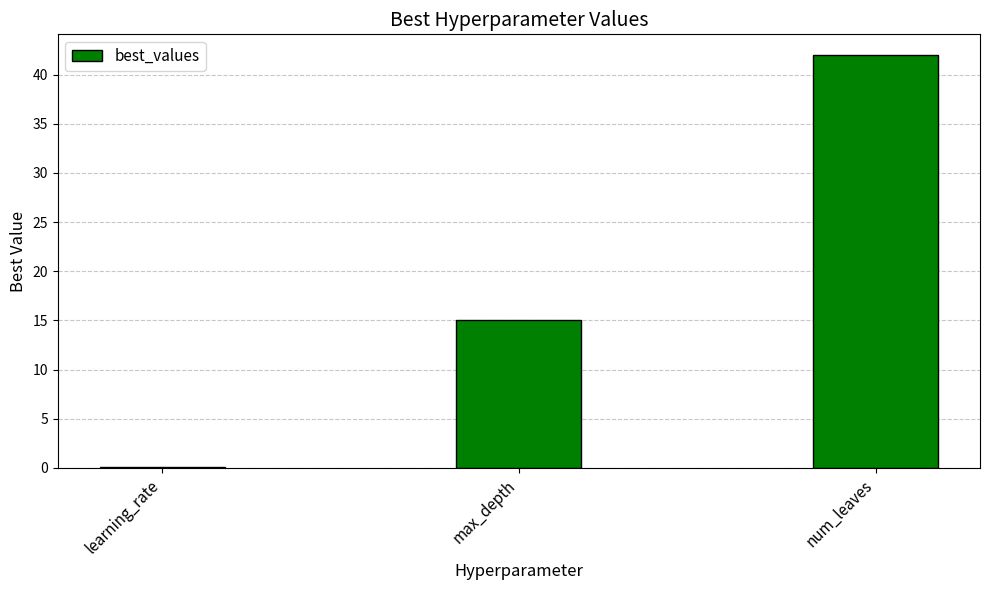

Reading right to left, extract all data points from this chart.

42.0	15.0	0.1